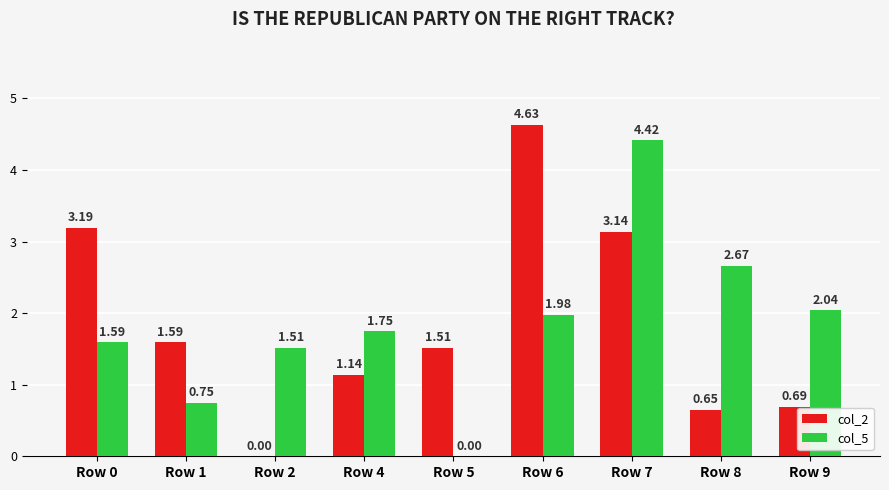

What are all the series names shown in the legend?

col_2, col_5